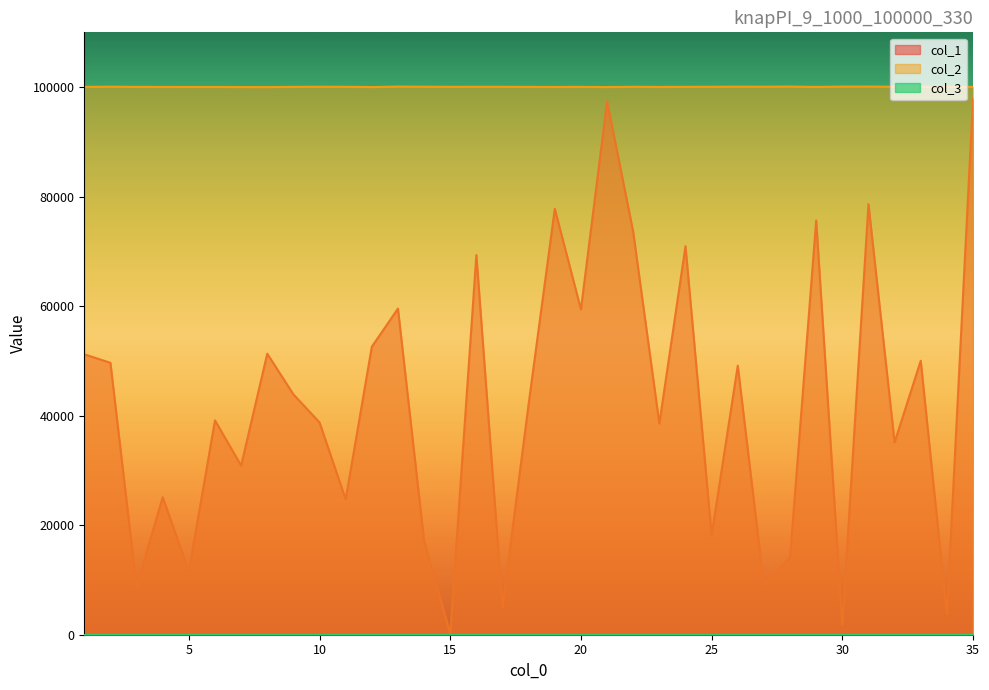

What is the sum of all col_1 values?

1472213